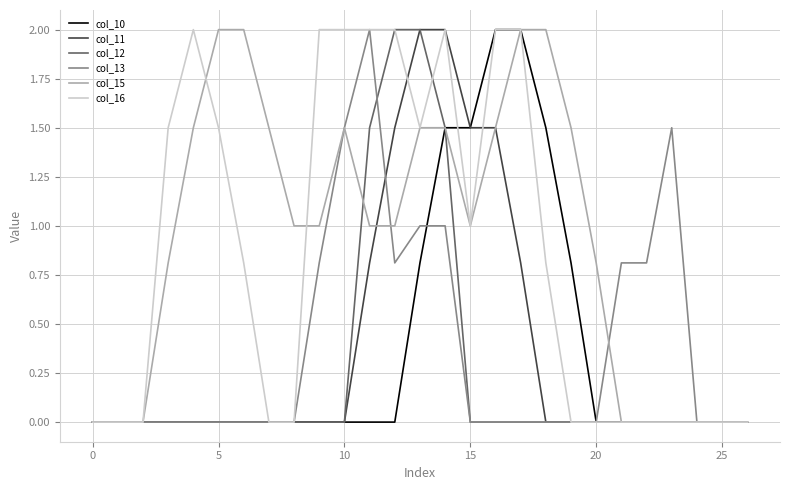

What is the maximum value for col_12?

2.0